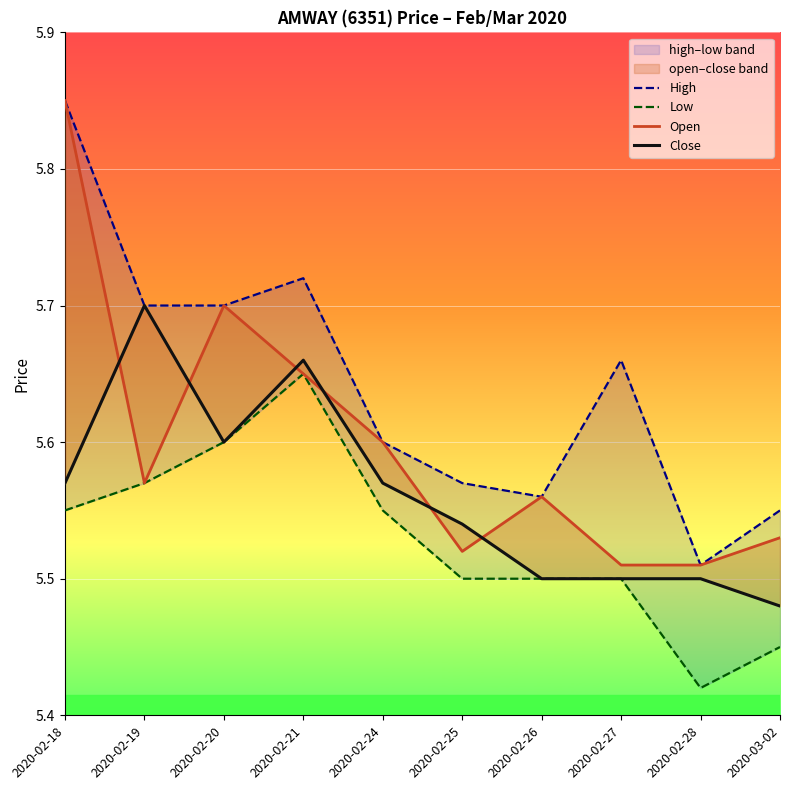

What is the average value of the Open series?

5.6